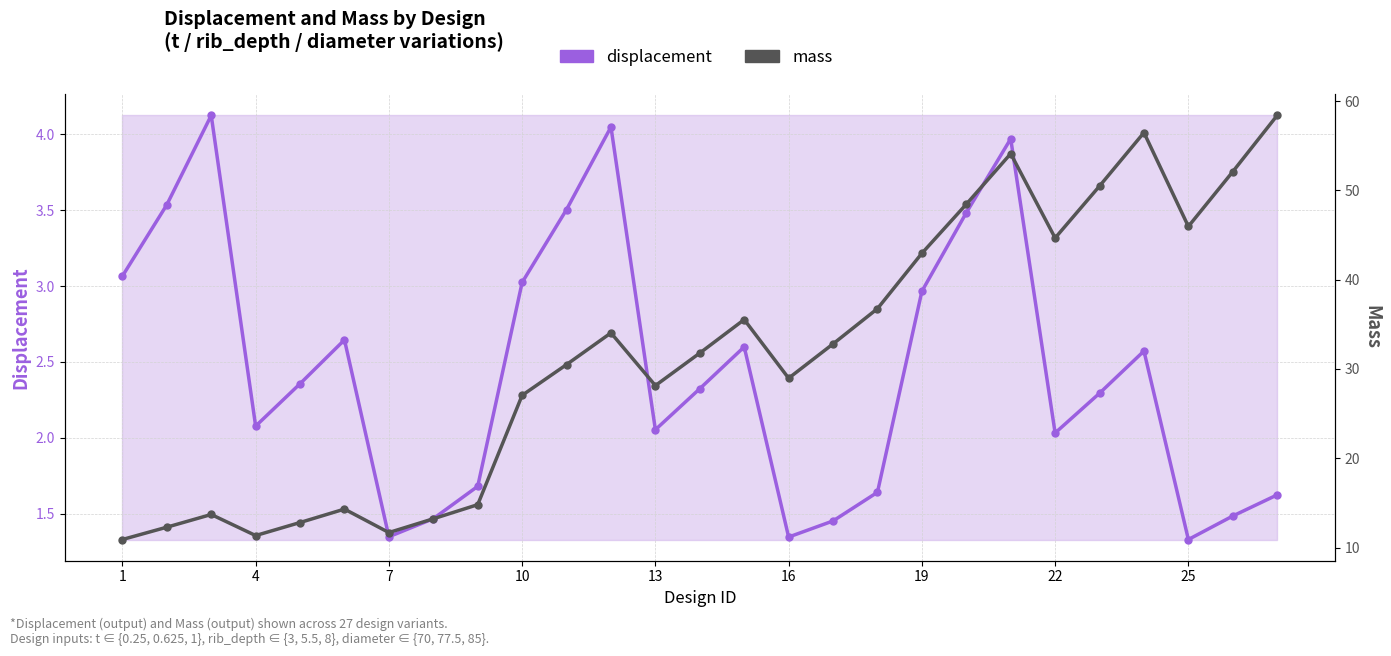

What are all the series names shown in the legend?

displacement, mass